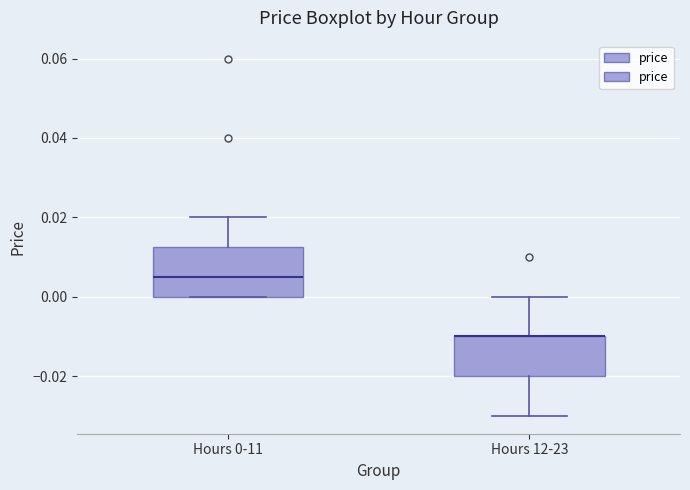

Reading left to right, transcribe this box plot: for each box, give where its median line is, the range the box spans, and where its two whiskers end, as read against the y-axis. The values are not printed on the chart, so give them approximately, as read against the axis.

Hours 0-11: median 0.006, box 0.000 to 0.012, whiskers 0.000 to 0.020
Hours 12-23: median -0.010 (drawn on the box's upper edge), box -0.020 to -0.010, whiskers -0.030 to 0.000